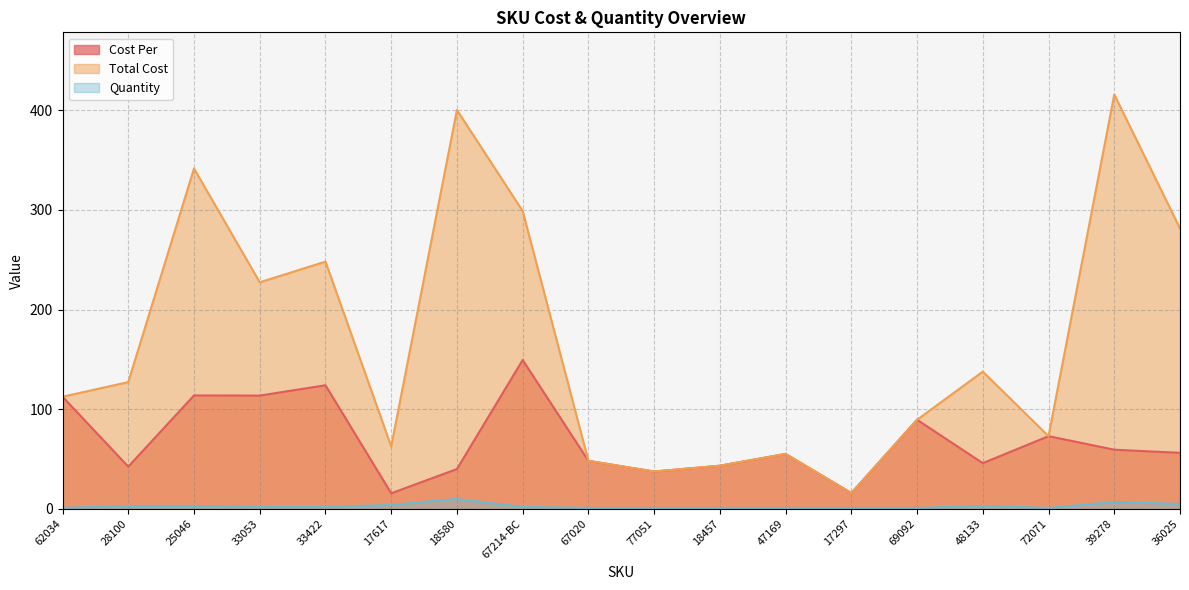

Rank the categories by Total Cost value from lowest to highest.

17297, 77051, 18457, 67020, 47169, 17617, 72071, 69092, 62034, 28100, 48133, 33053, 33422, 36025, 67214-BC, 25046, 18580, 39278